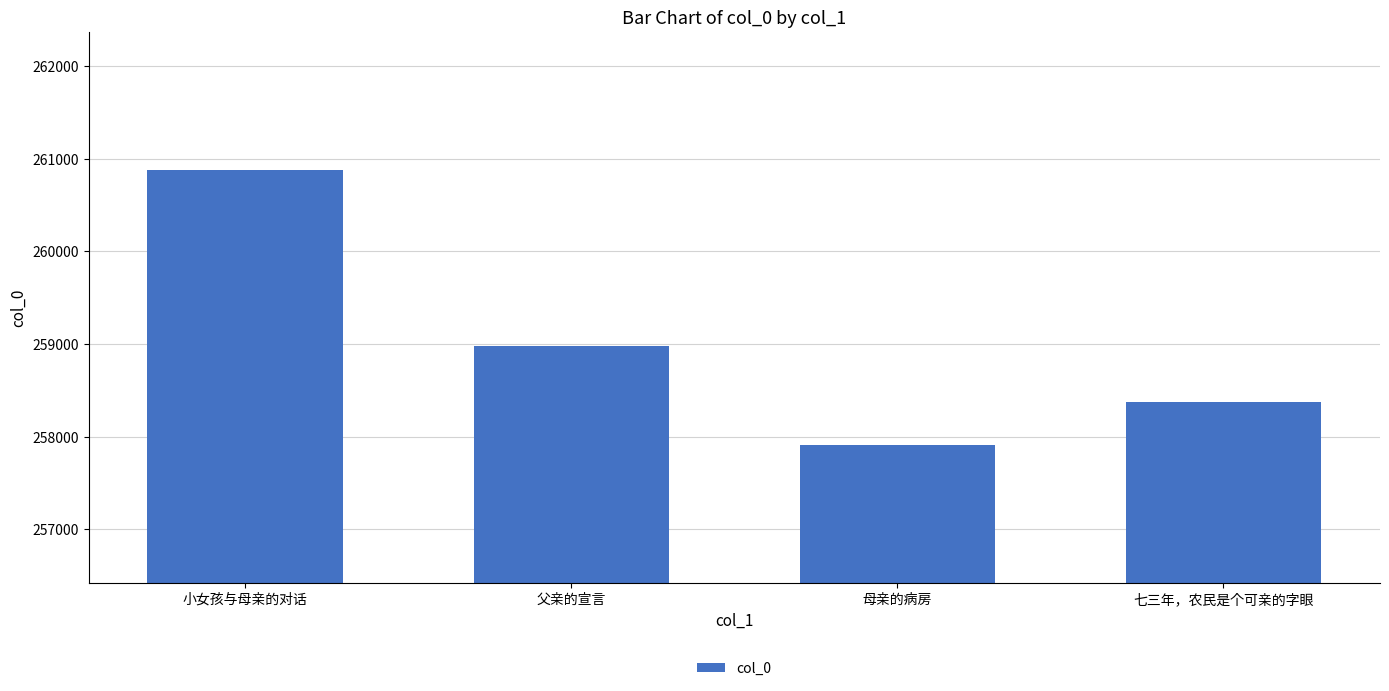

Count the number of categories in the chart.

4